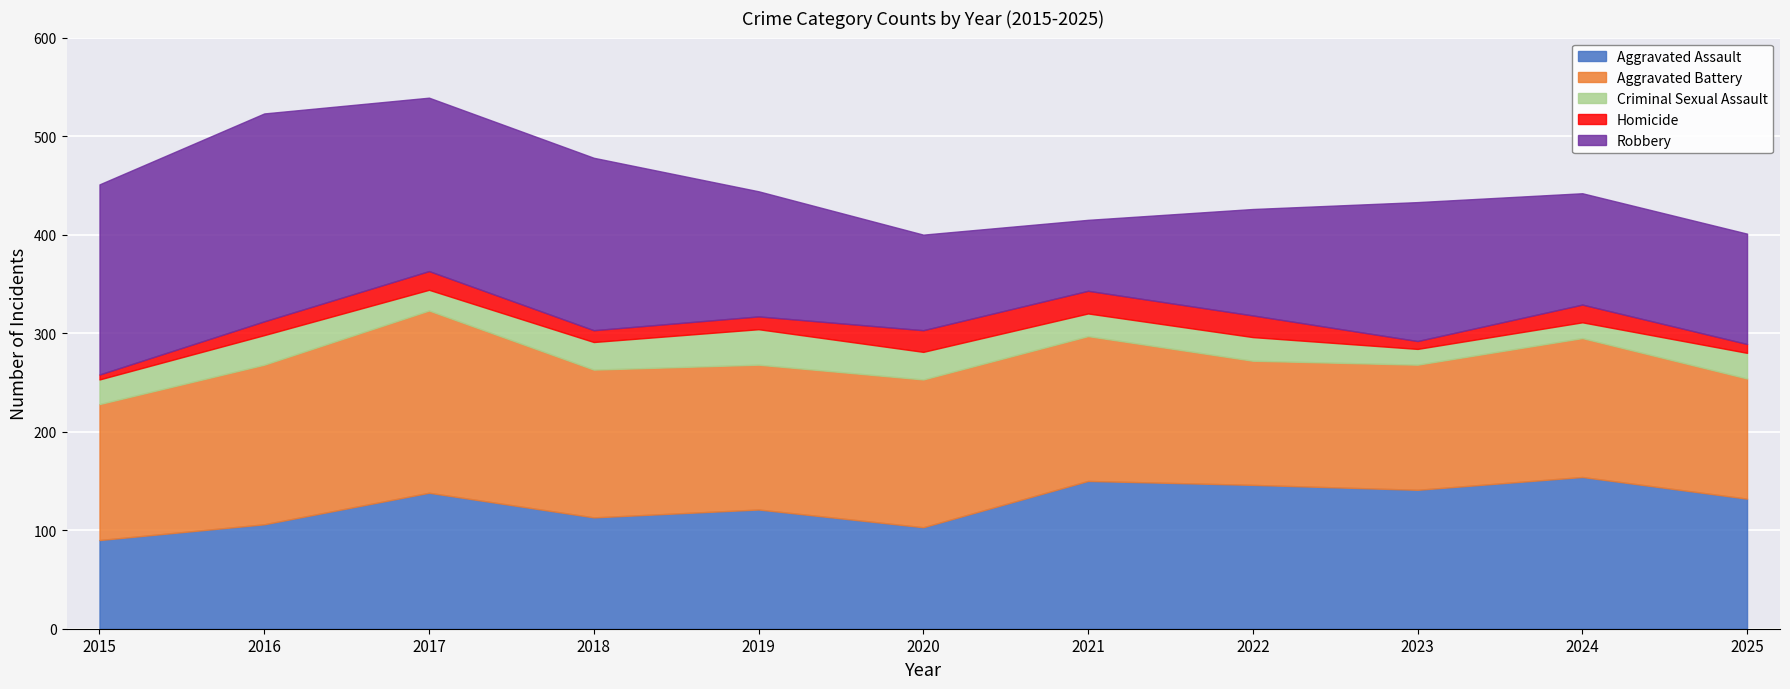

Where is the first local maximum for Homicide?

2017